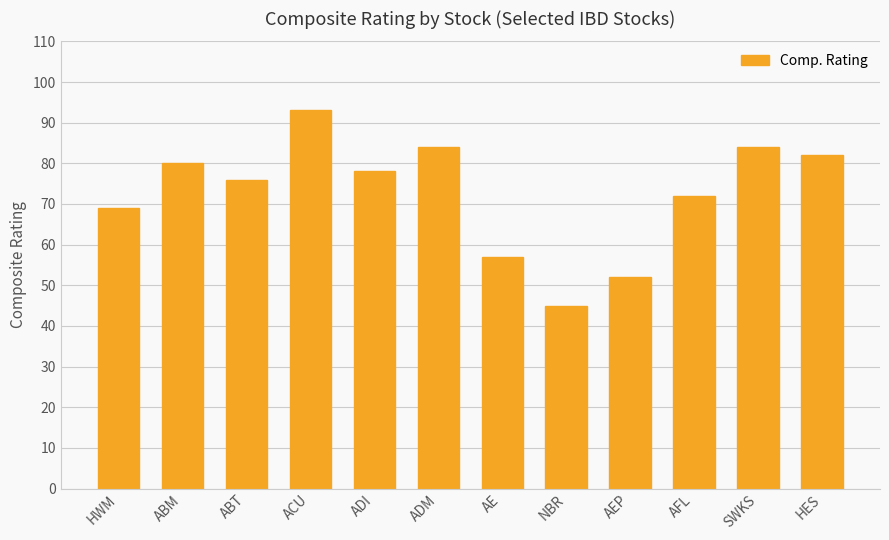

What is the average value?

73